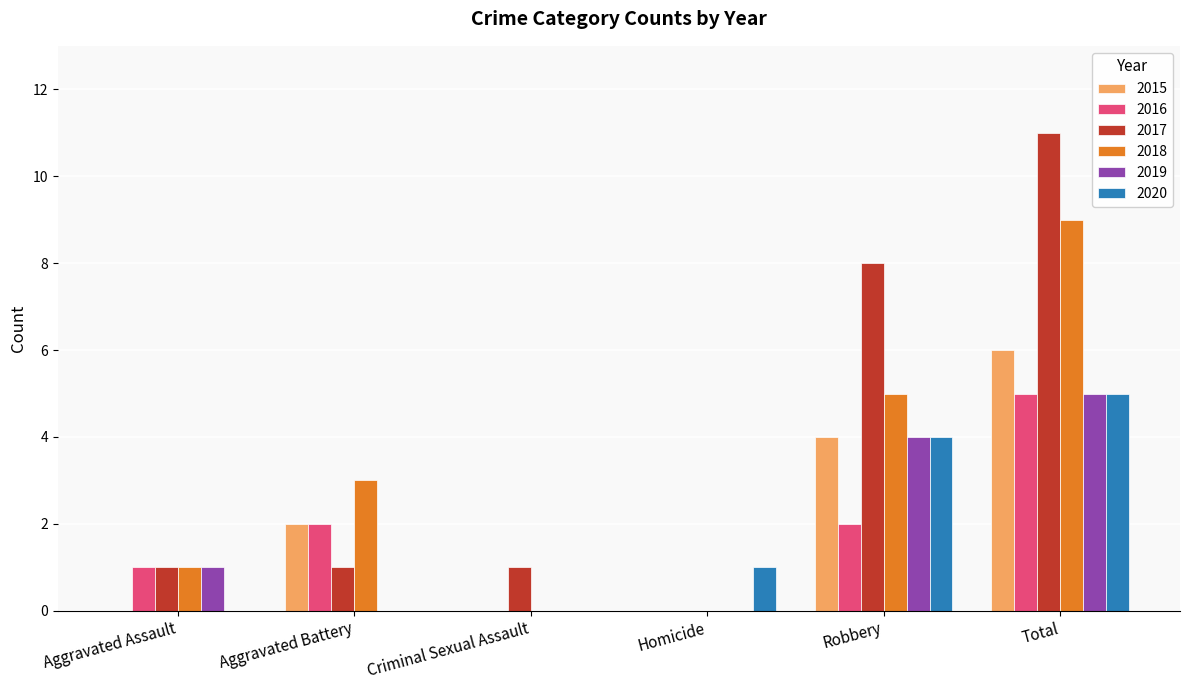

Count the 2019 values in the range 0 to 4.

5